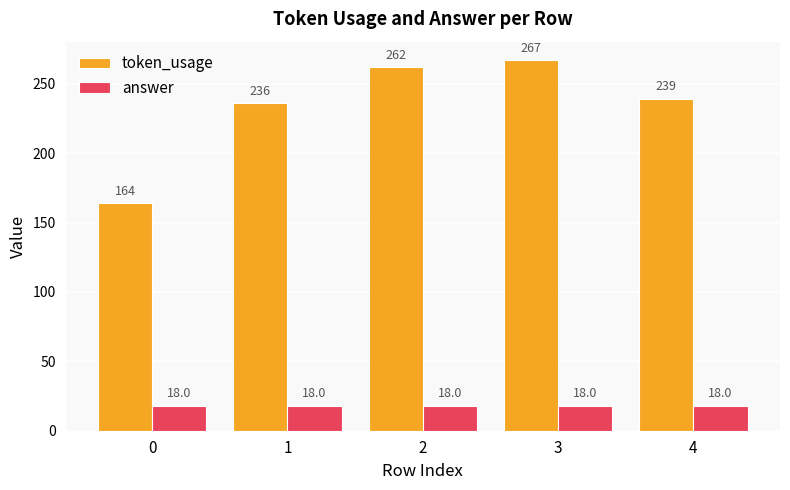

Reading left to right, list all the values displayed in this chart.

token_usage: 0=164	1=236	2=262	3=267	4=239
answer: 0=18	1=18	2=18	3=18	4=18